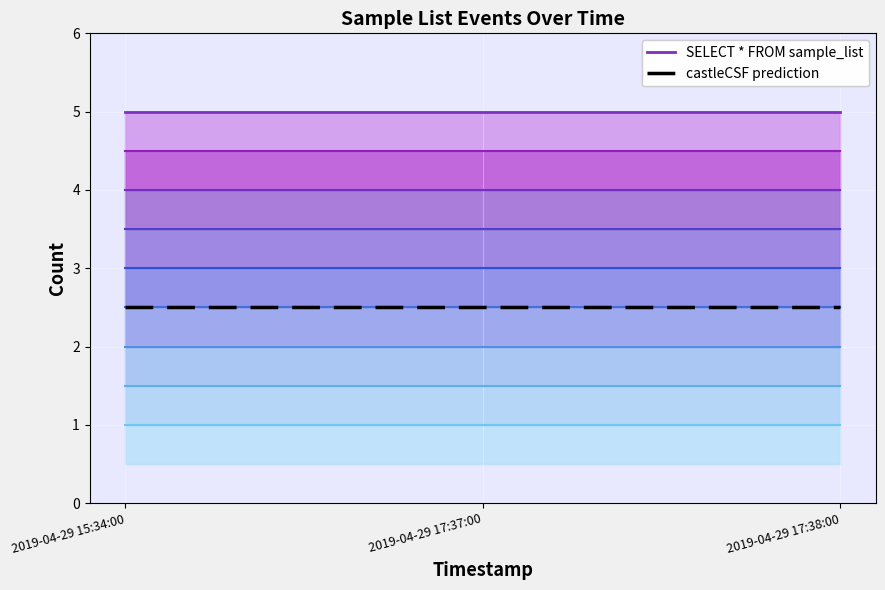

The SELECT * FROM sample_list series shows 6.6 at 2019-04-29 17:38:00. True or false?

False